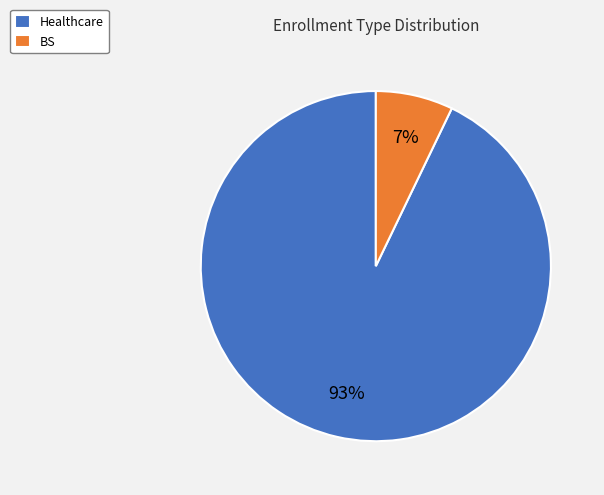

The BS slice represents 7% of the pie. True or false?

True